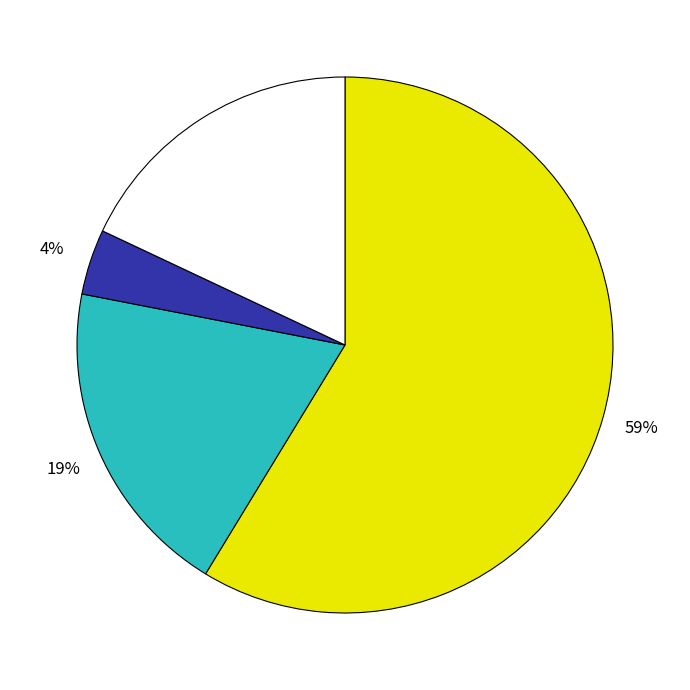

To the nearest percent, what is the average slice percentage?

25%